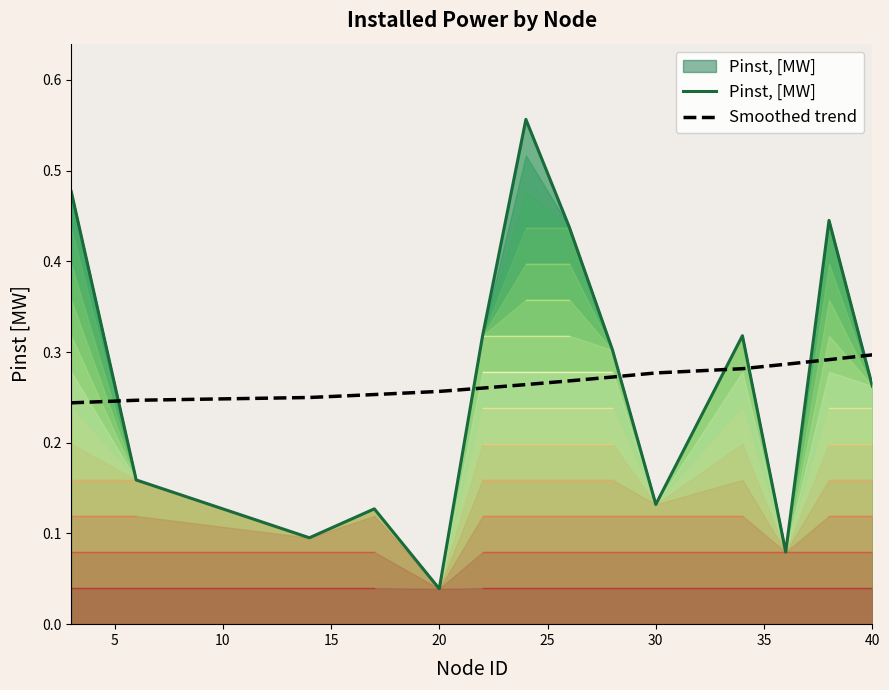

Where is Pinst, [MW] nearest to the value 0?

20